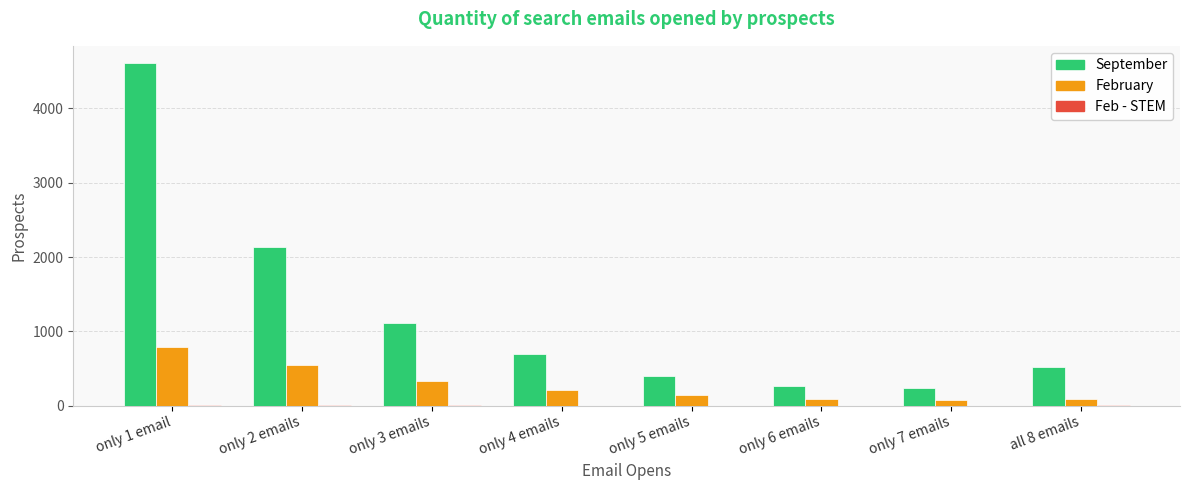

What is the sum of all February values?

2280